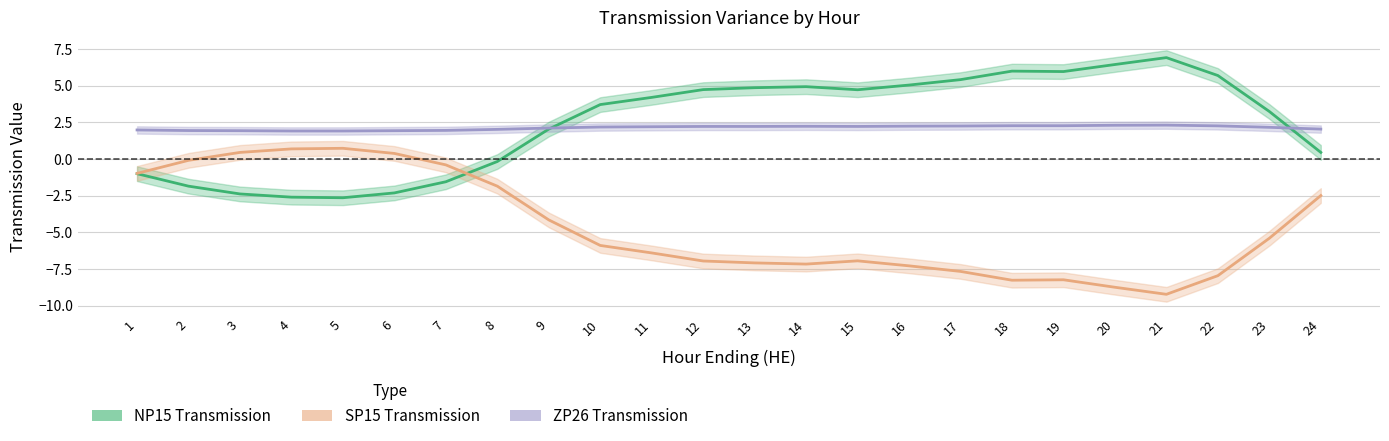

What are all the series names shown in the legend?

NP15 Transmission, SP15 Transmission, ZP26 Transmission